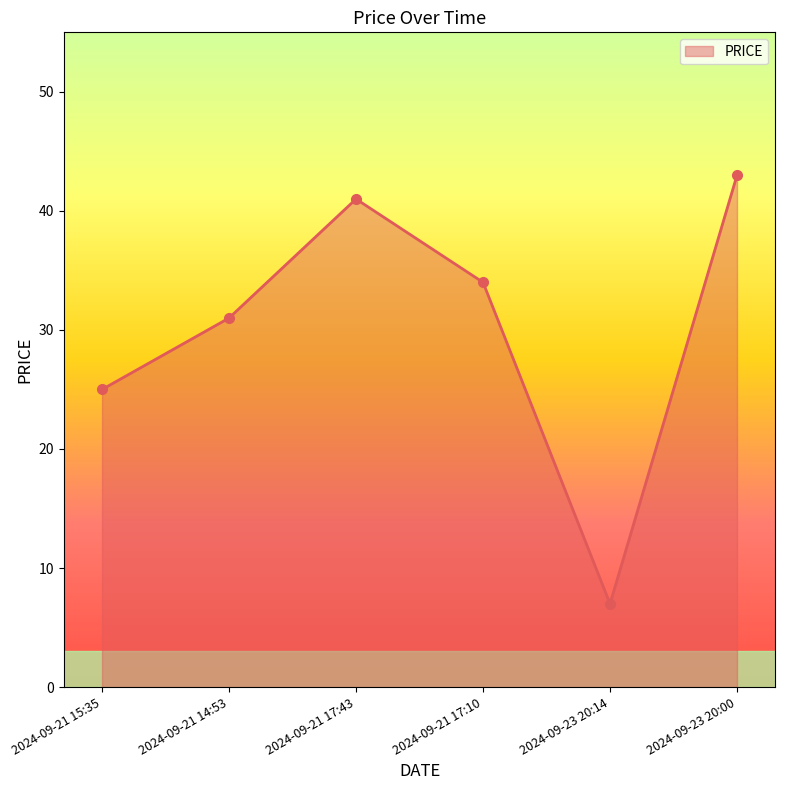

What is the label of the 5th point from the left?

2024-09-23 20:14